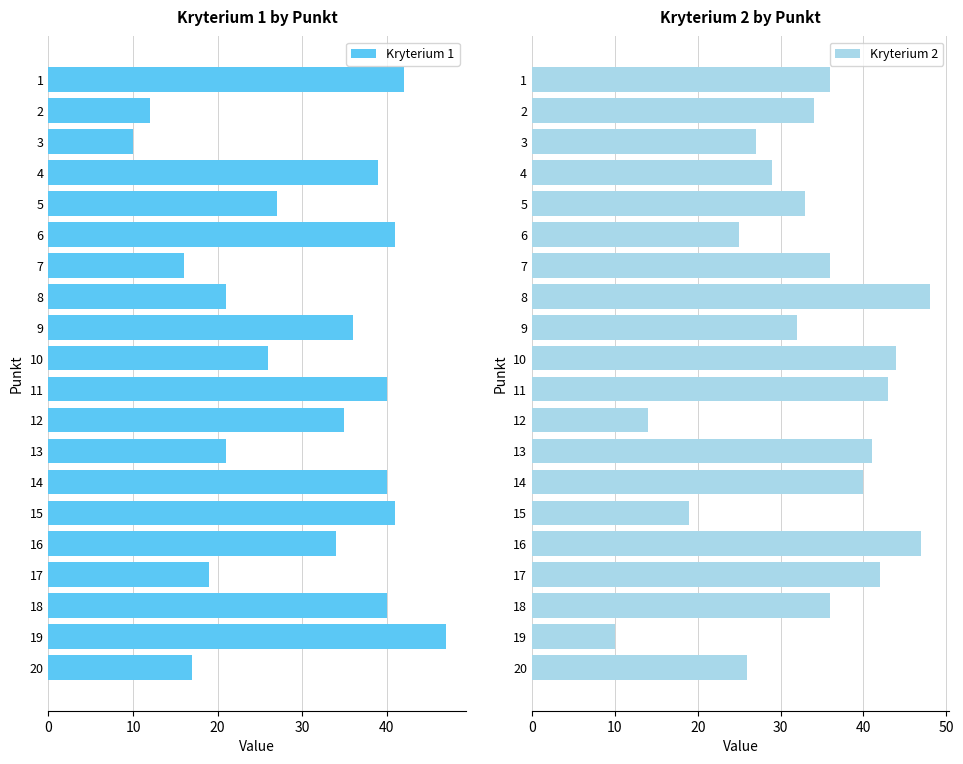

What is the sum of all Kryterium 1 values?

604